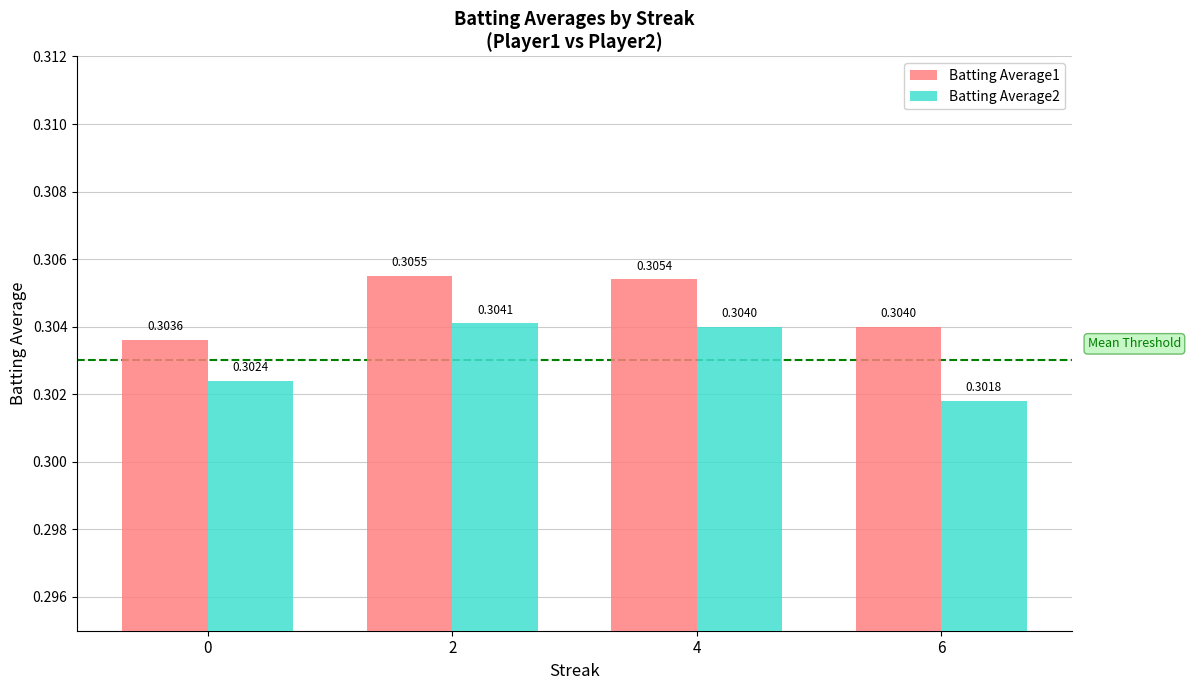

Count the number of data series in this chart.

2